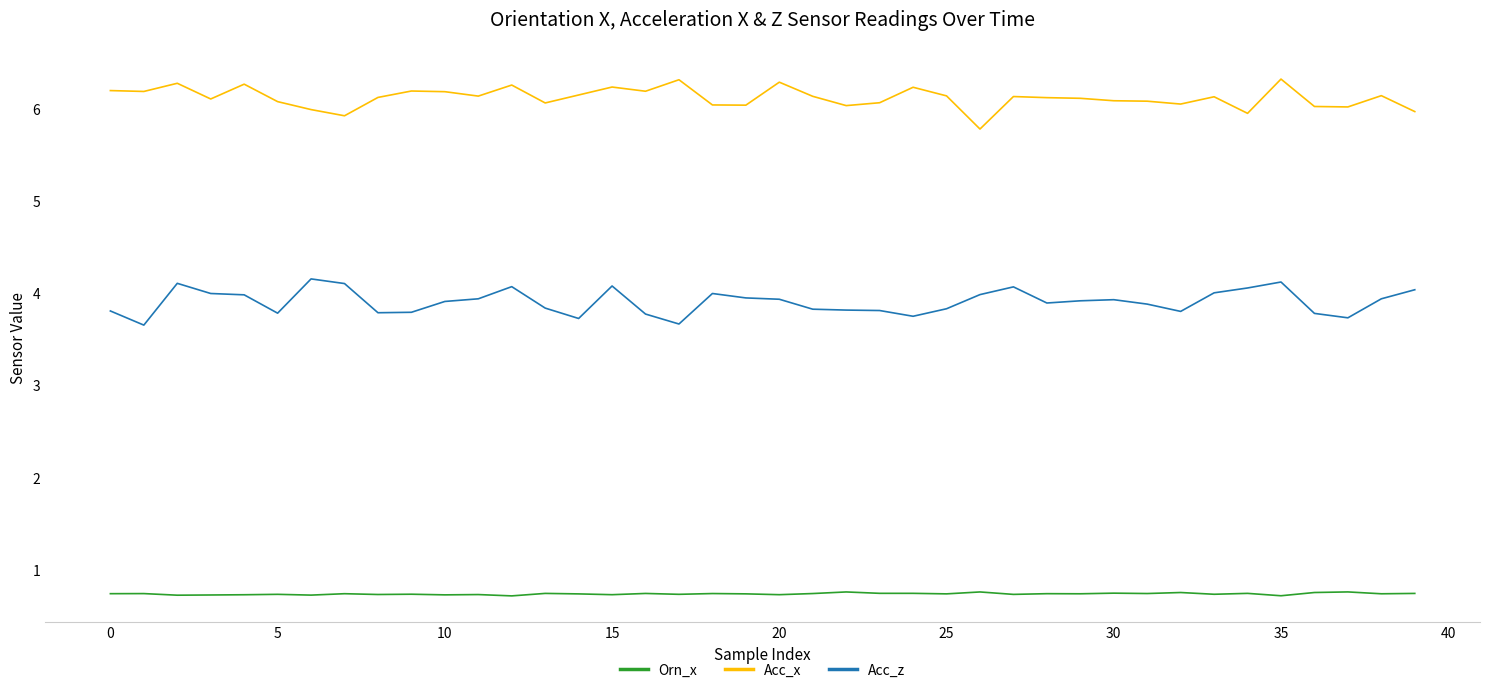

What is the lowest value of the Acc_z series?

3.7